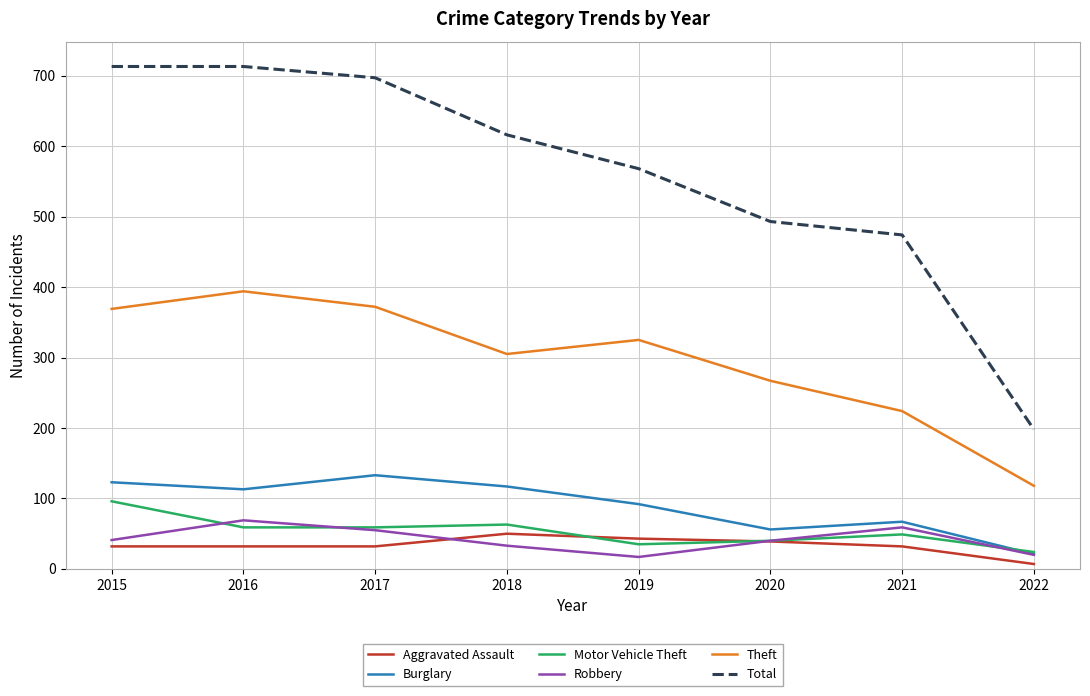

Which series has the largest total across all categories?

Total